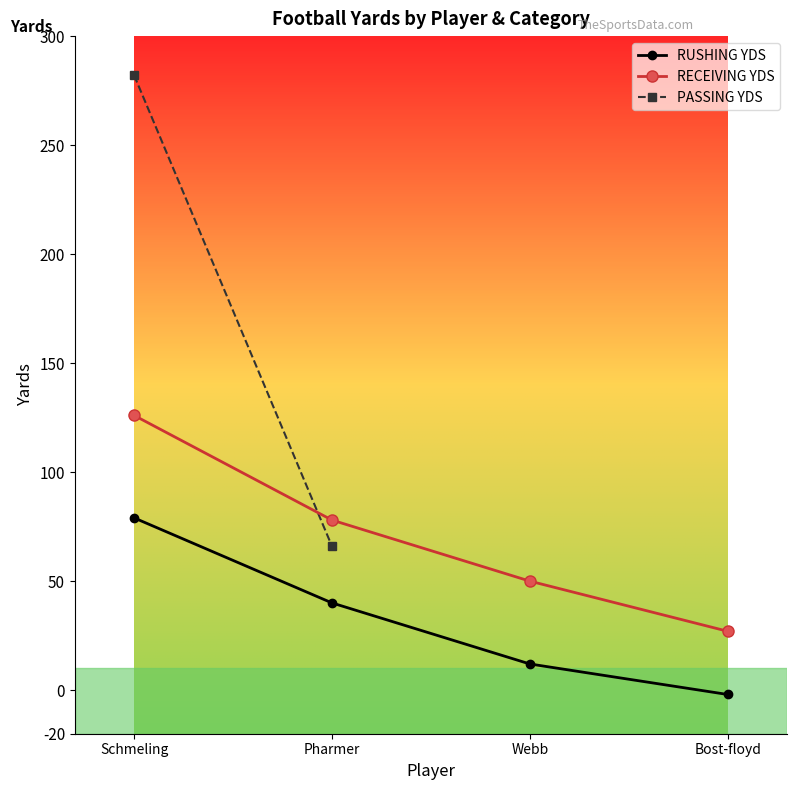

Which series has the largest range (max minus min)?

RECEIVING YDS